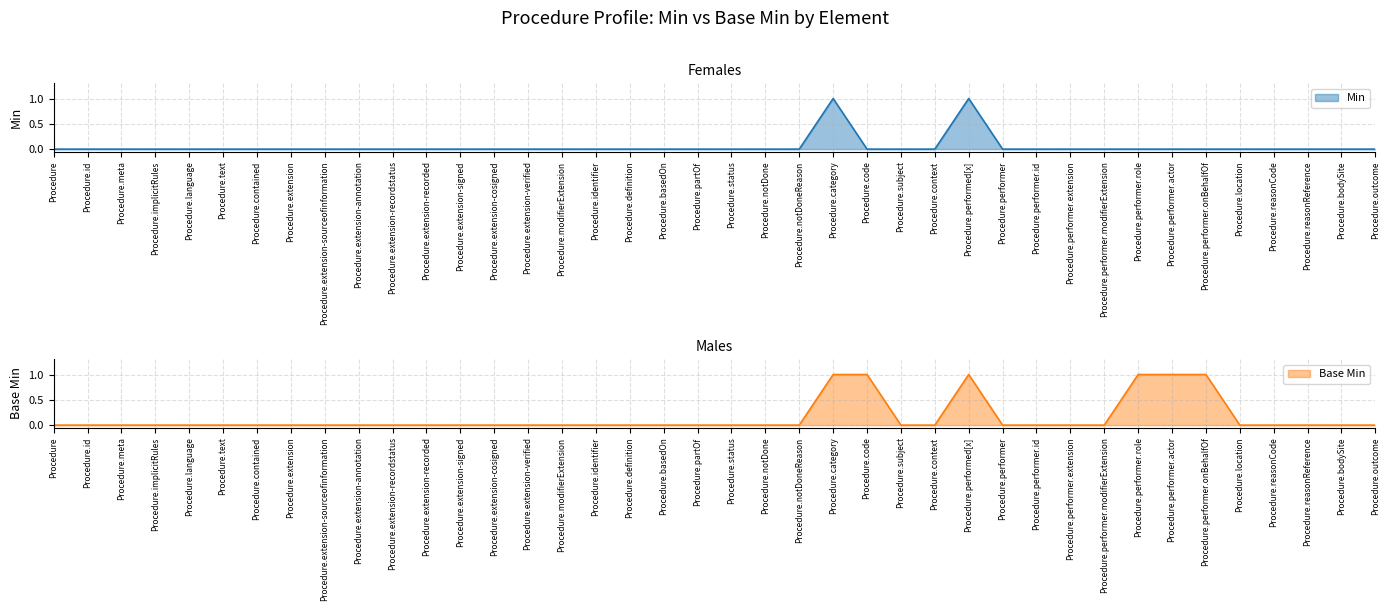

How many lines are shown in the chart?

2